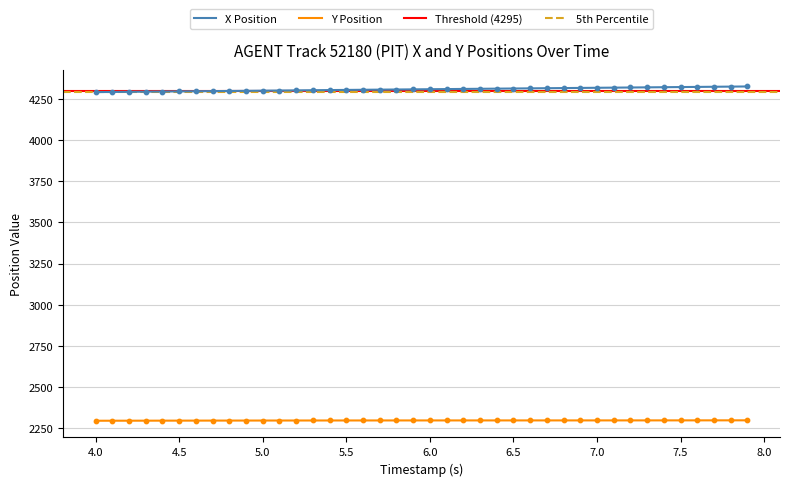

True or false: Y Position and X Position cross at least once.

False